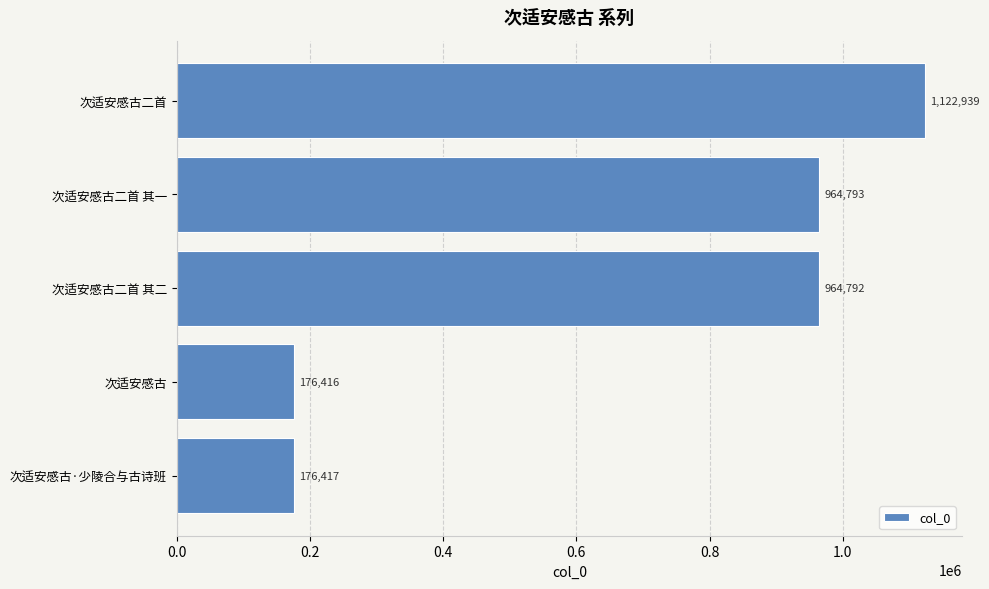

Approximately how many times larger is the value at 次适安感古二首 其一 compared to 次适安感古二首 其二?

1.0